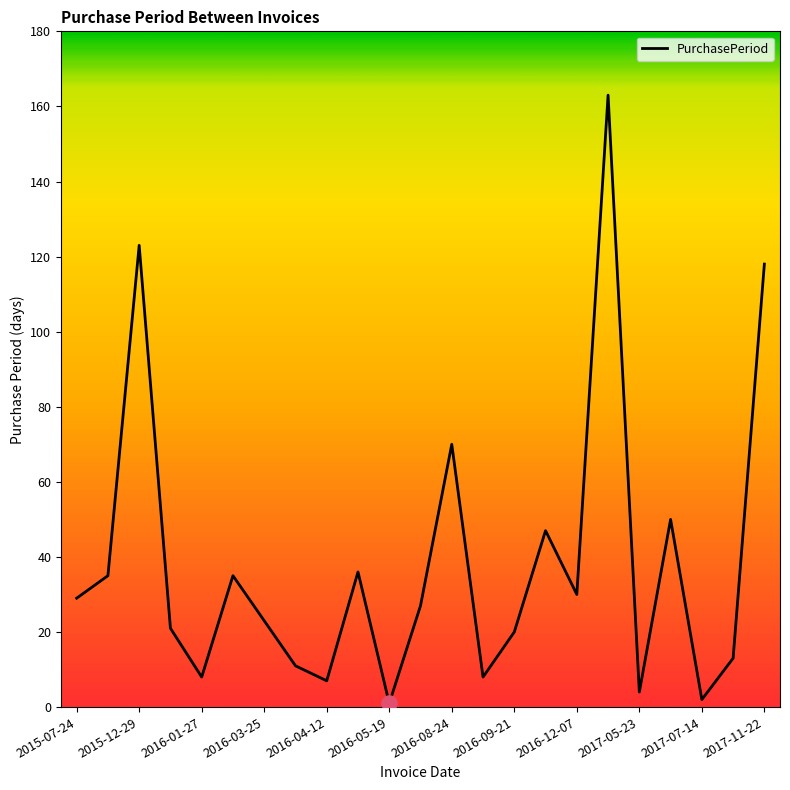

What is the greatest value displayed?

163